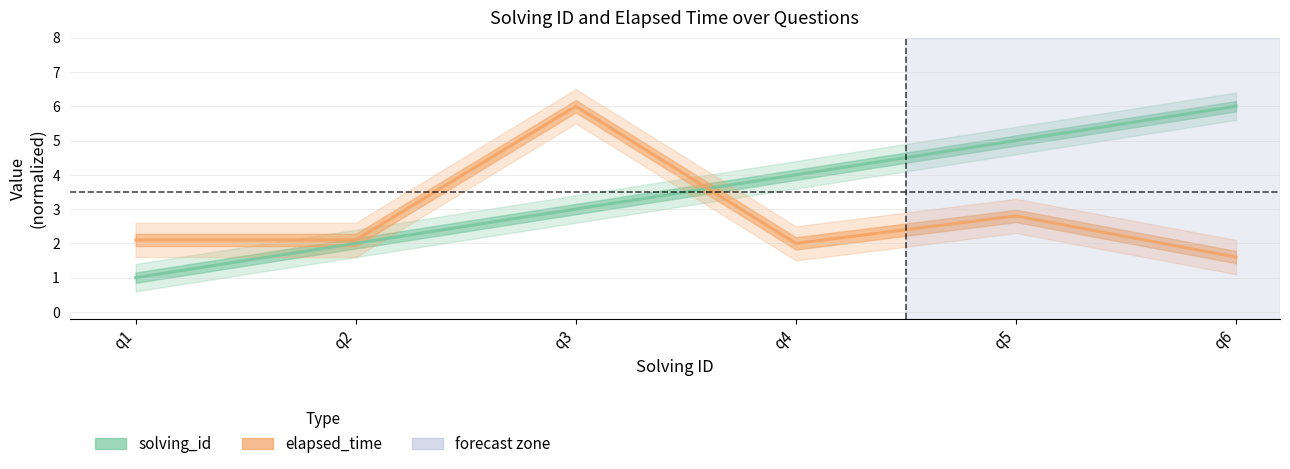

How many values in the solving_id series exceed 4?

2